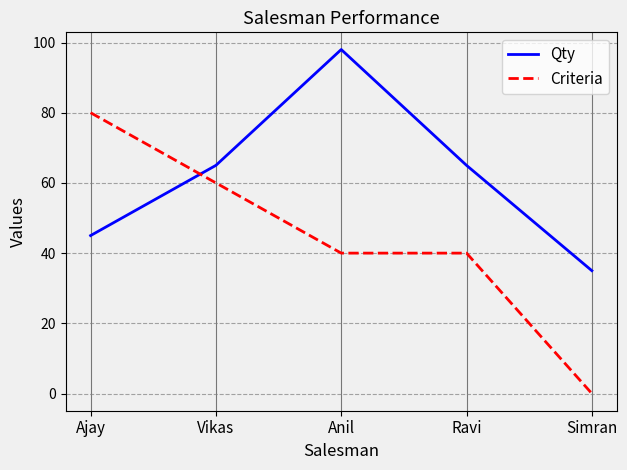

What is the sum of the Criteria values at Simran and Anil?

40